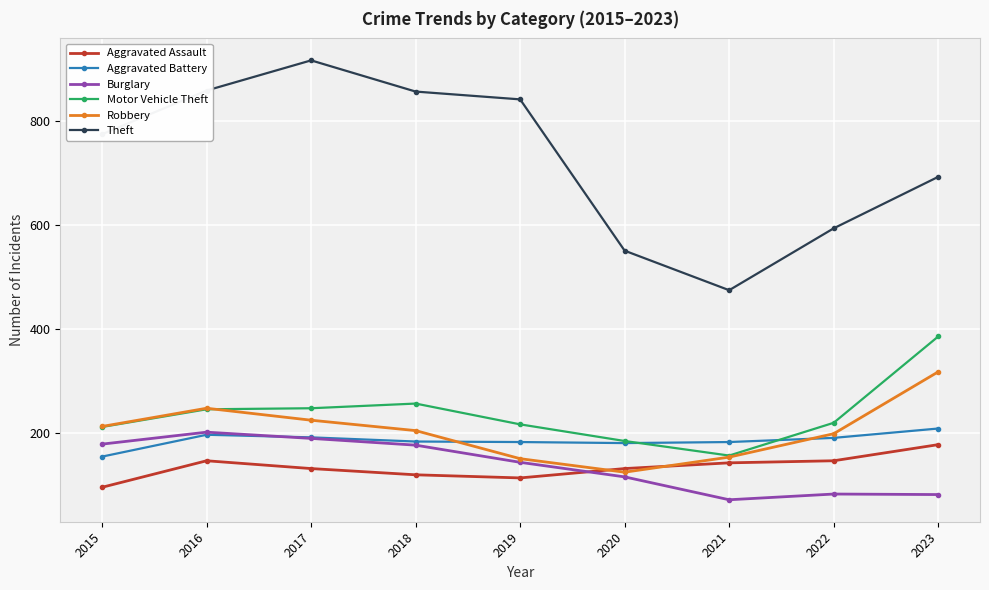

At which label does Aggravated Assault reach its peak?

2023